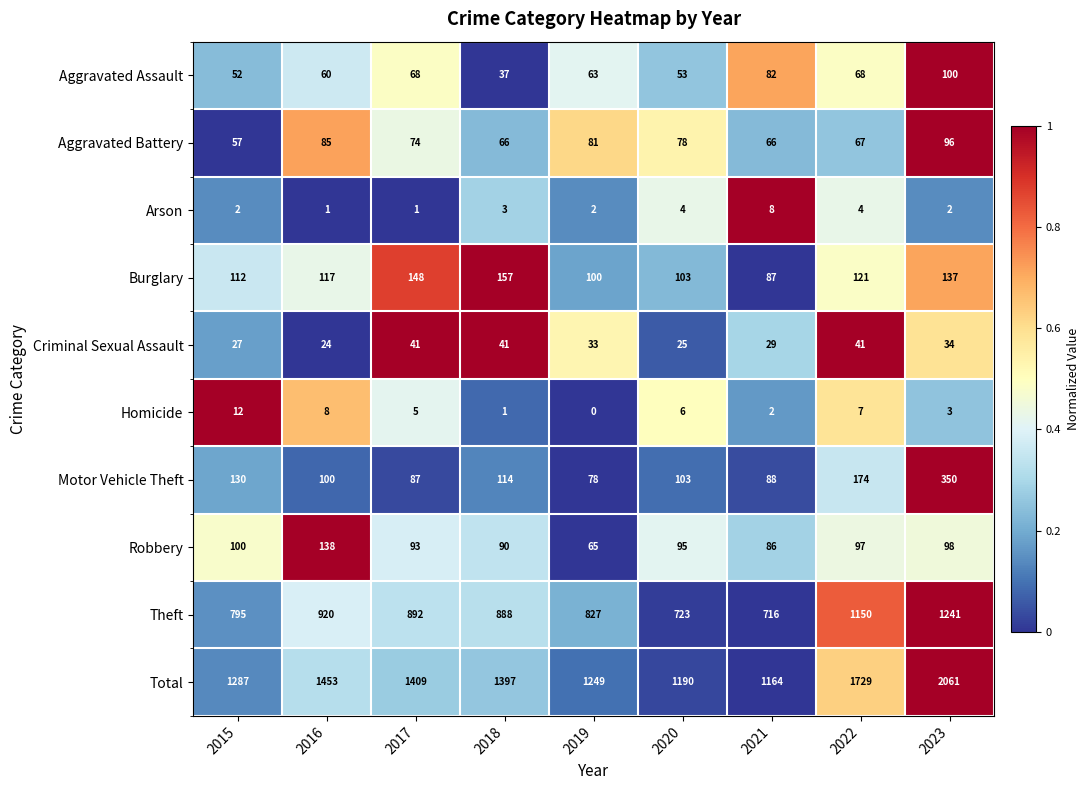

Which label corresponds to the largest value in the chart?

2023